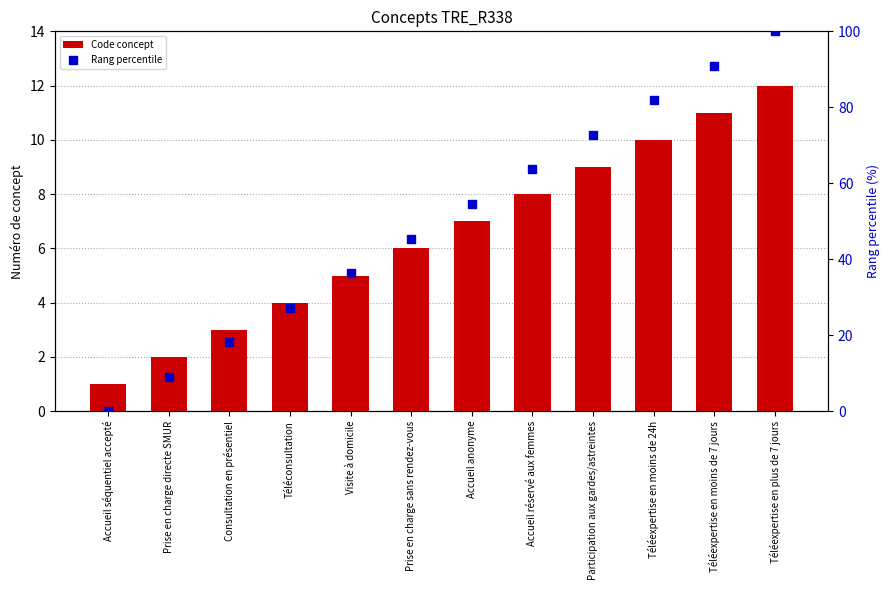

What are all the series names shown in the legend?

Code concept, Rang percentile